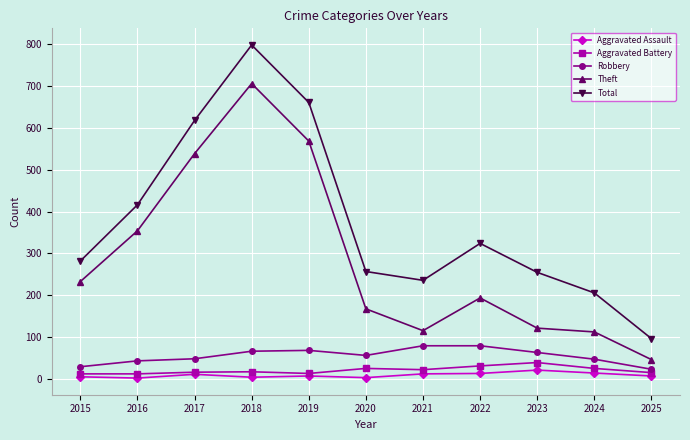

At which category is the sum across all series the highest?

2018